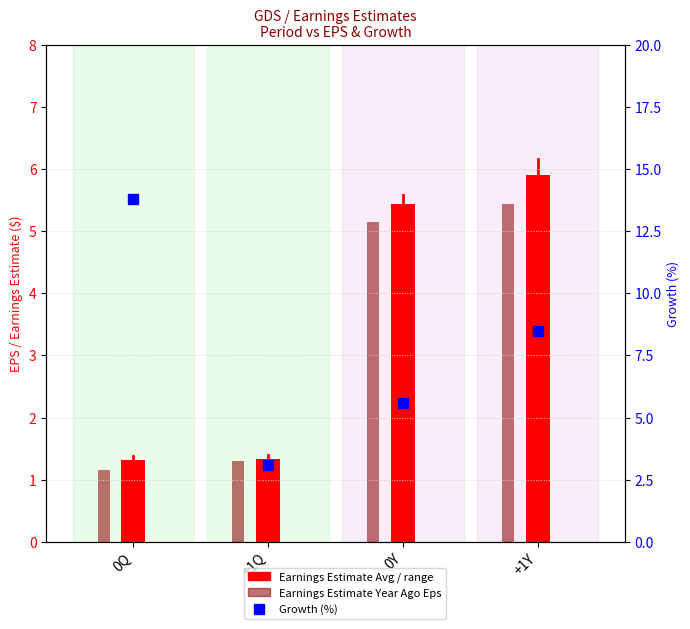

What is the label of the 4th bar from the left?

+1Y